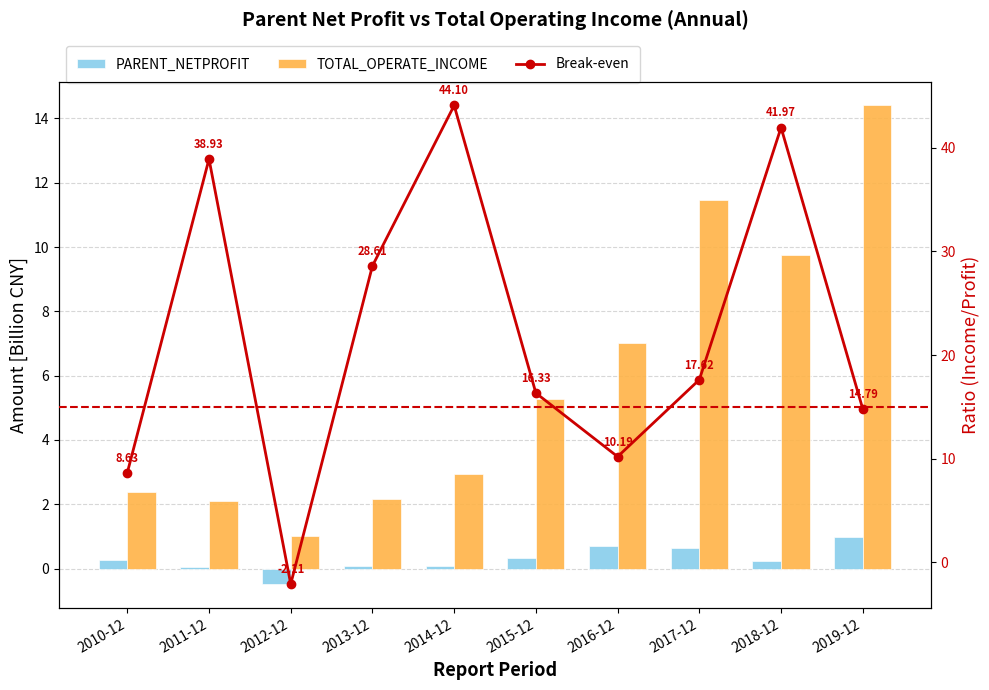

At which category is the sum across all series the highest?

2019-12